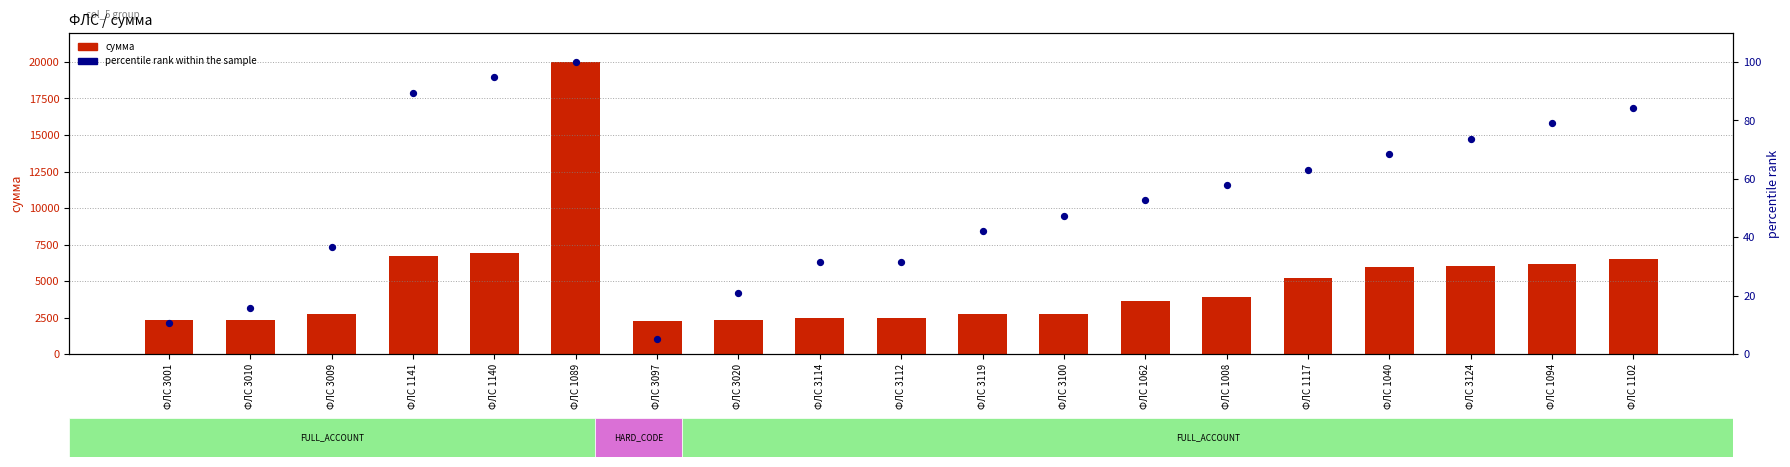

At which category is the sum across all series the highest?

ФЛС 1089